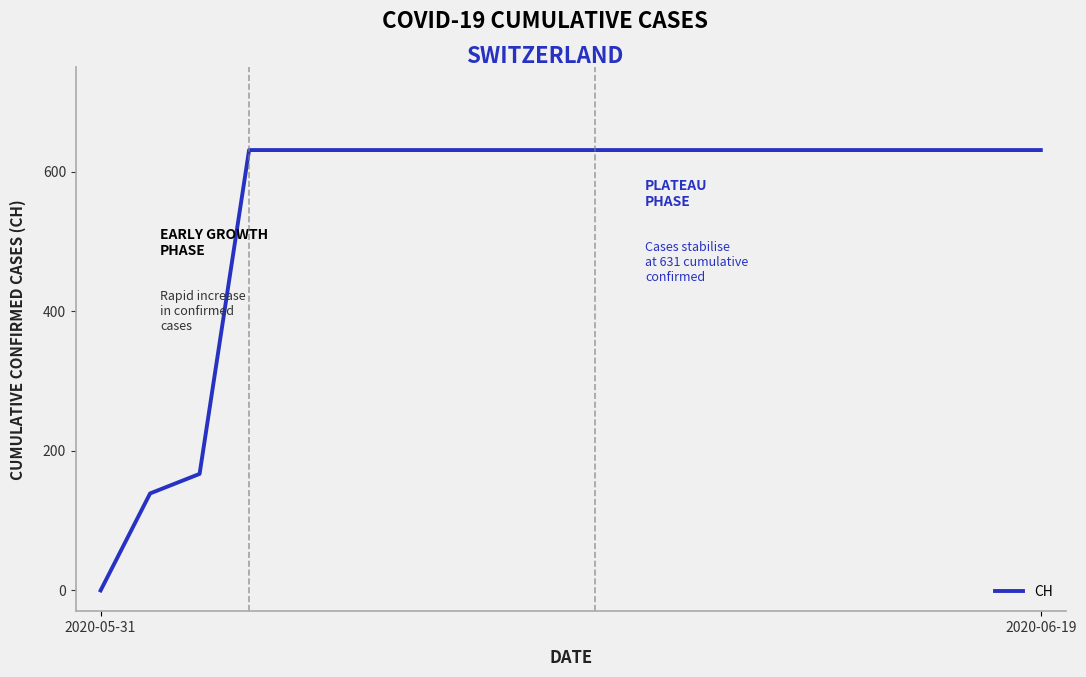

Reading left to right, what are all the values shown in this chart?

0	139	167	631	631	631	631	631	631	631	631	631	631	631	631	631	631	631	631	631